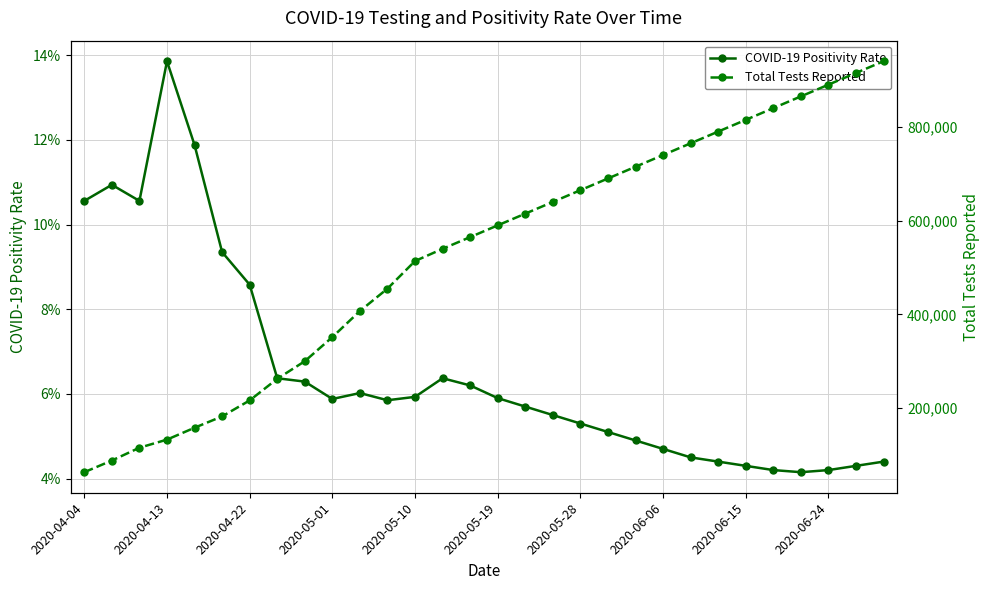

What is the difference between the second highest and minimum values in the COVID-19 Positivity Rate series?

0.1